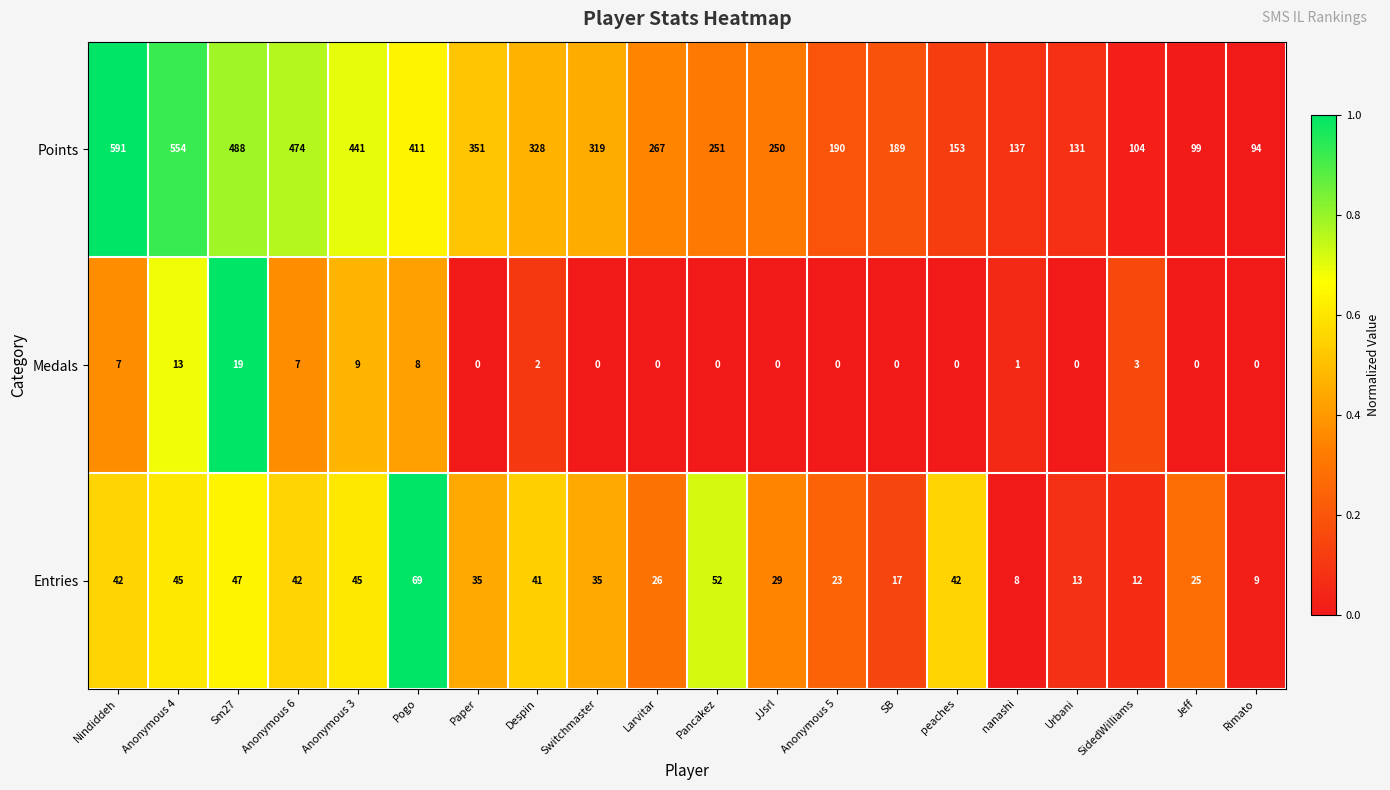

Read the Entries value at Urbani, to the nearest 5.

15